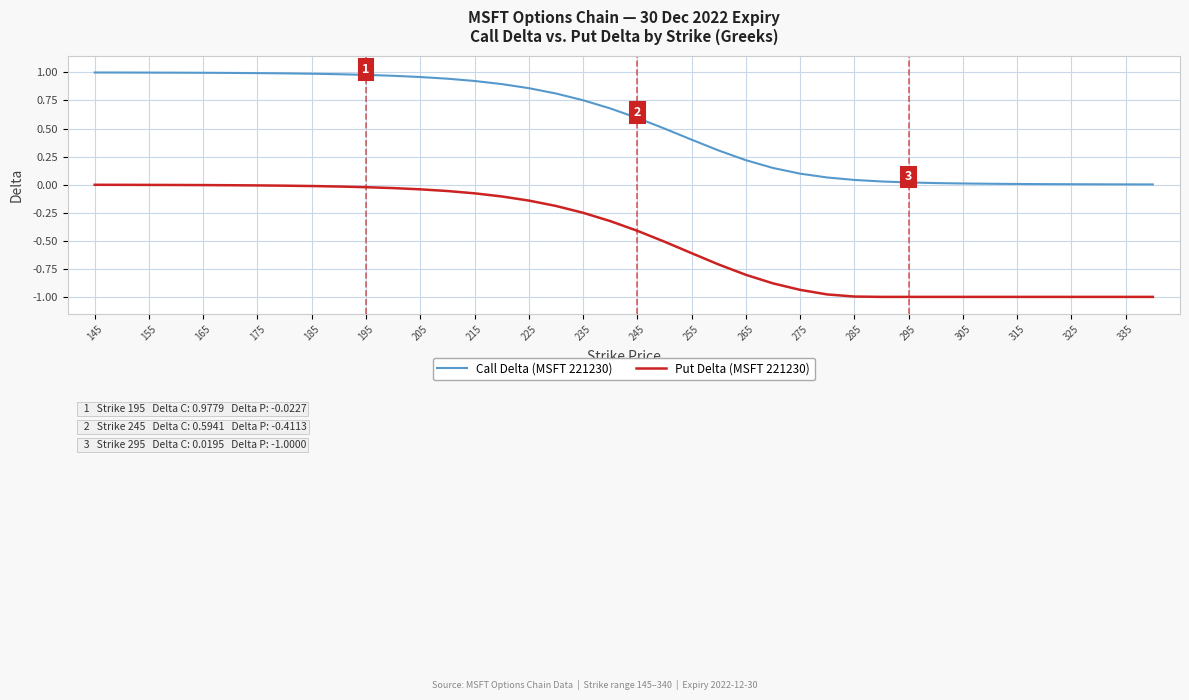

True or false: Put Delta (MSFT 221230) and Call Delta (MSFT 221230) intersect in this chart.

False